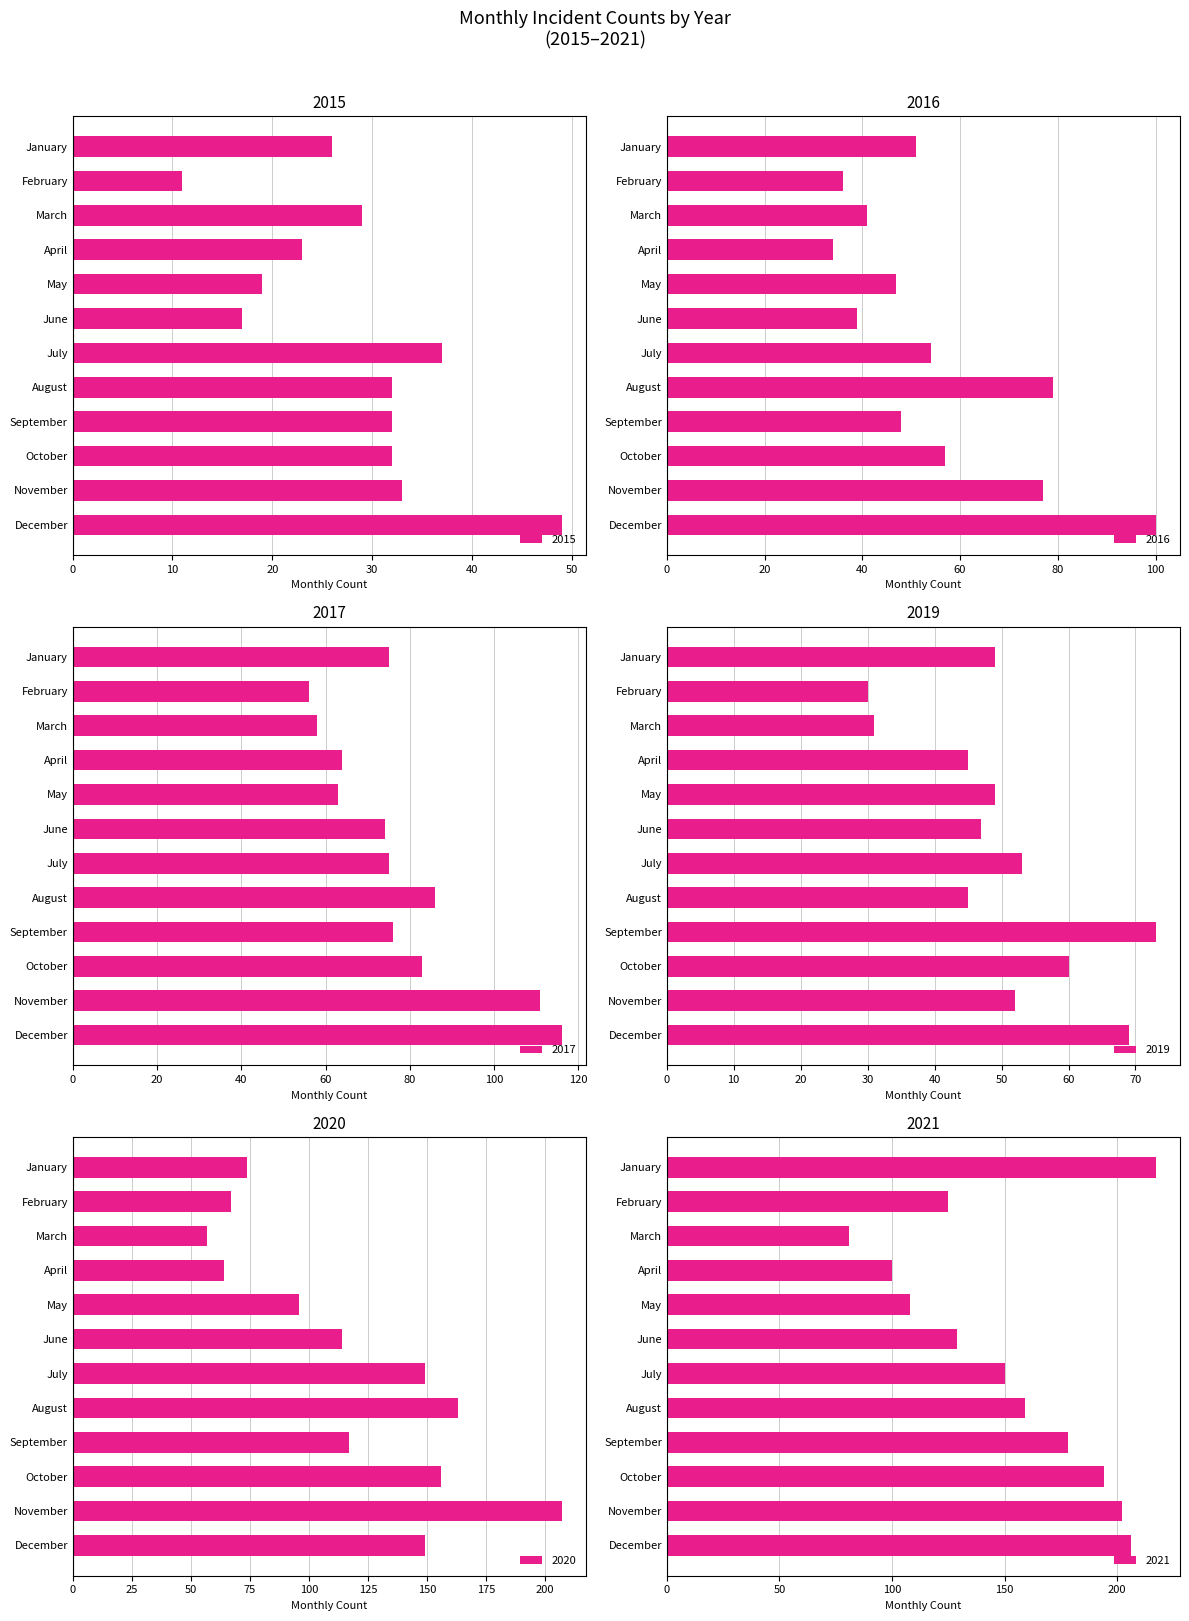

What is the sum of all 2021 values?

1849